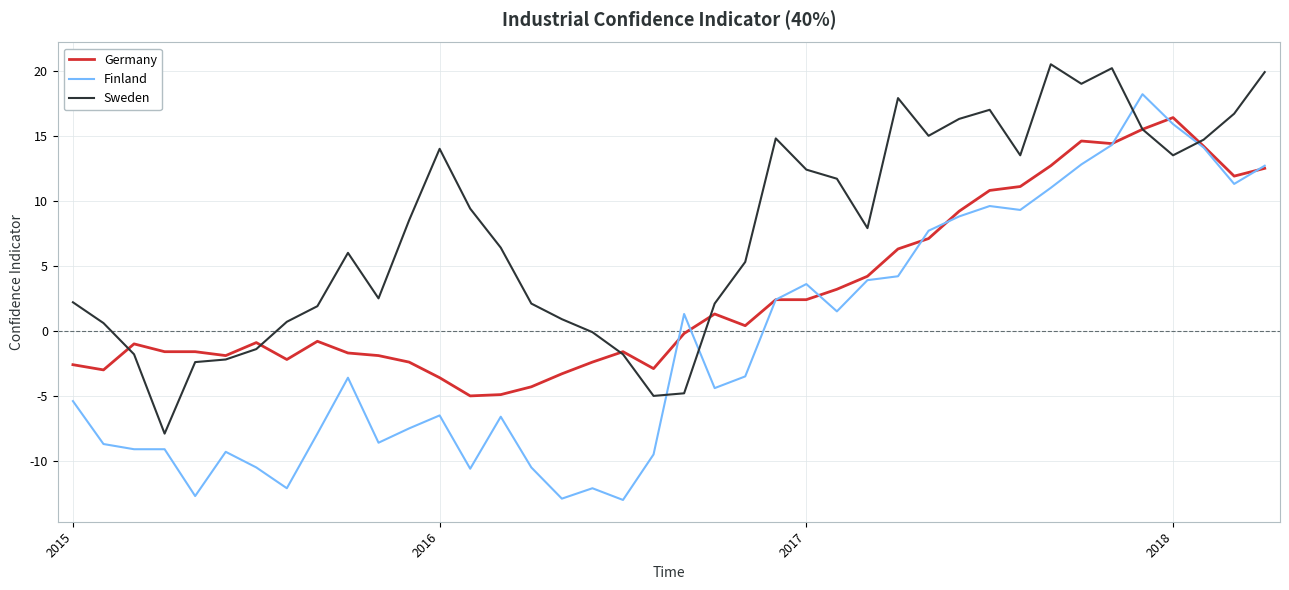

After their last crossing, which series has the higher values: Sweden or Finland?

Sweden